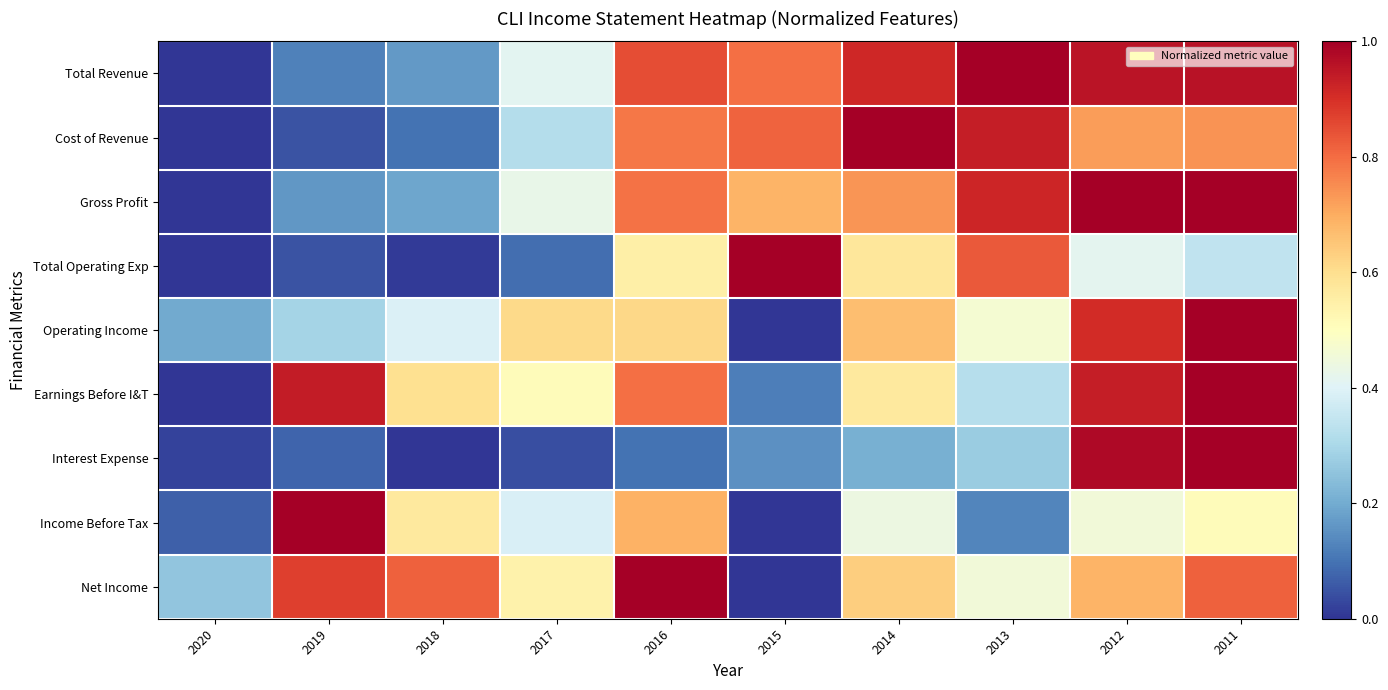

Which series changed the most between 2020 and 2012?

Gross Profit